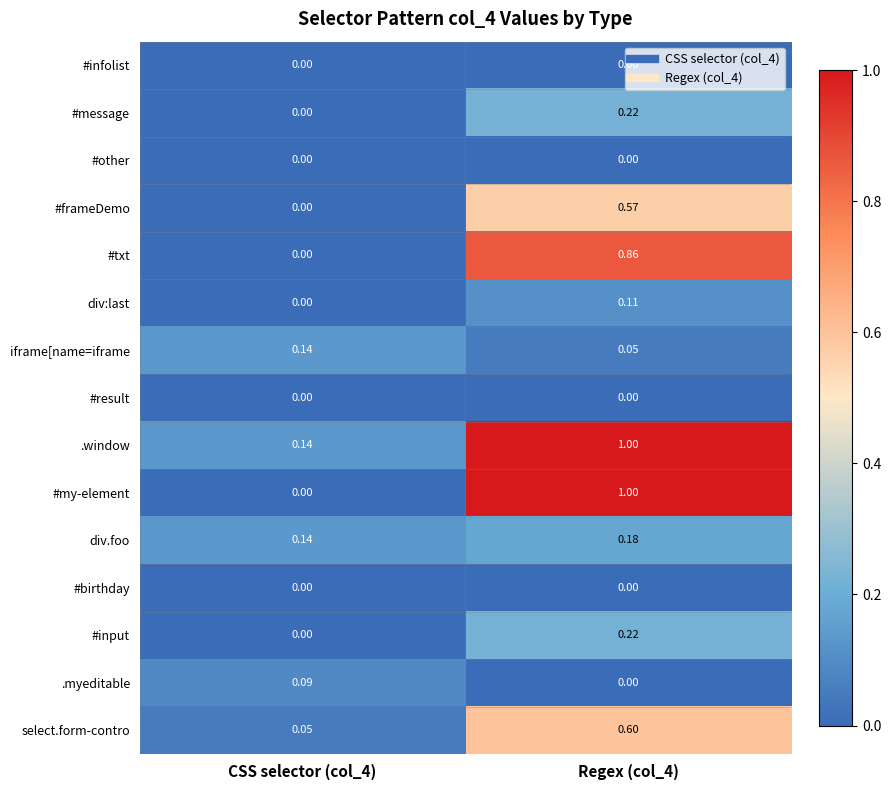

At how many categories does at least one series exceed 0?

2